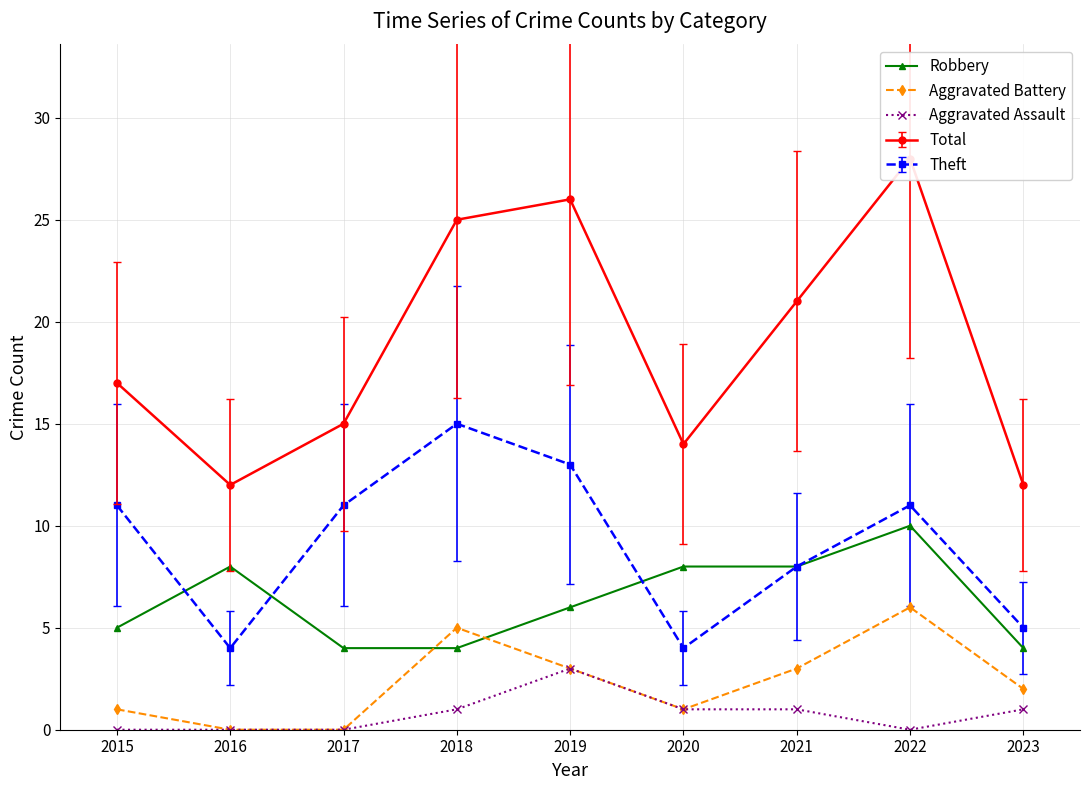

Does the chart have visible grid lines?

Yes